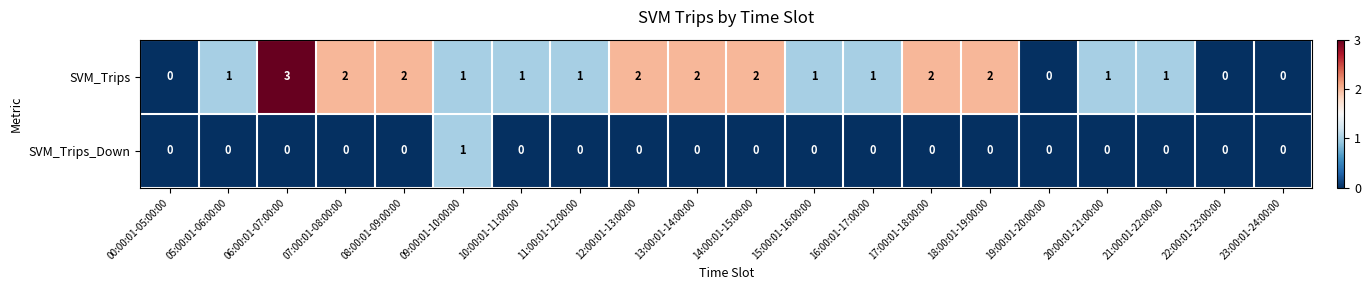

Rank the series by their maximum value, from lowest to highest.

SVM_Trips_Down, SVM_Trips